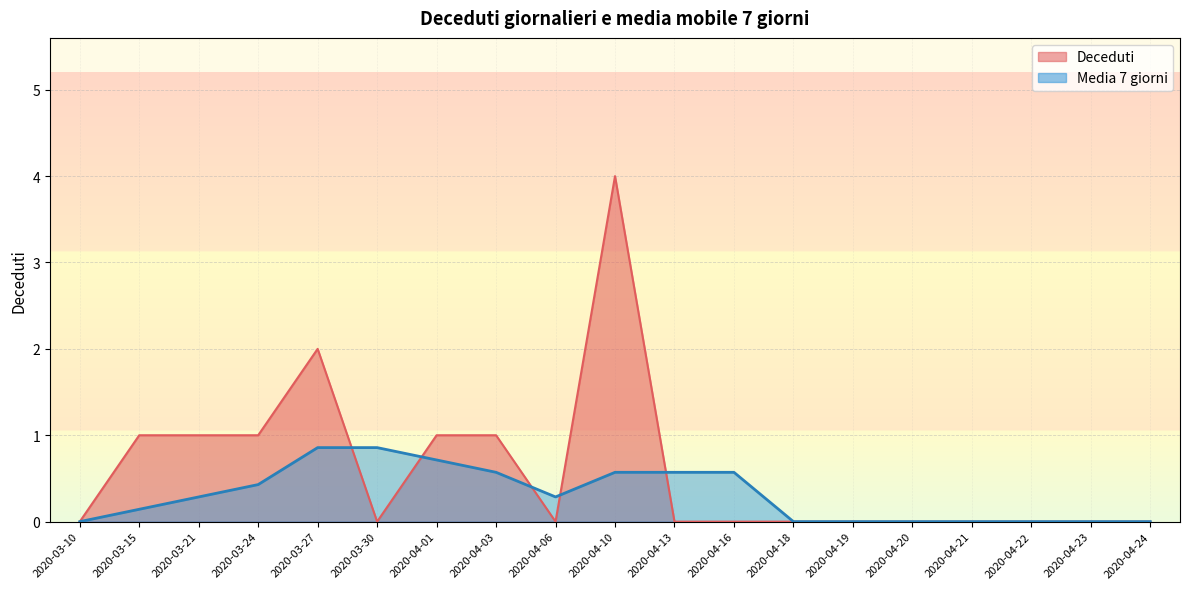

What is the highest value of the Deceduti series?

4.0